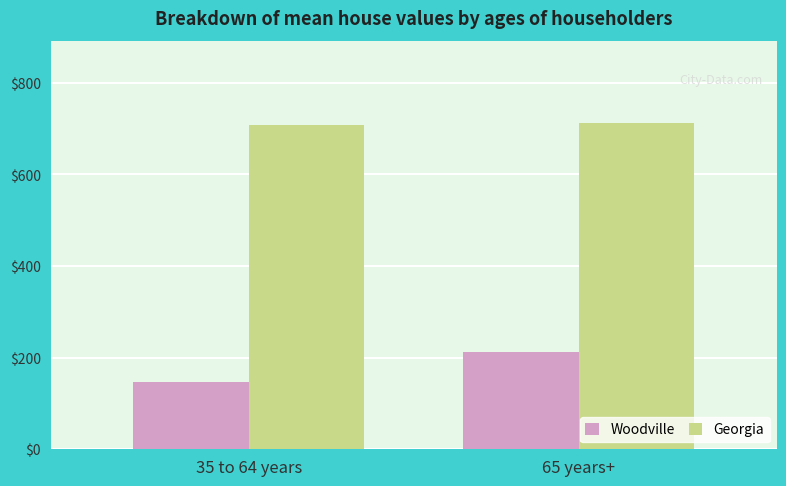

What is the label of the 2nd bar from the right?

35 to 64 years